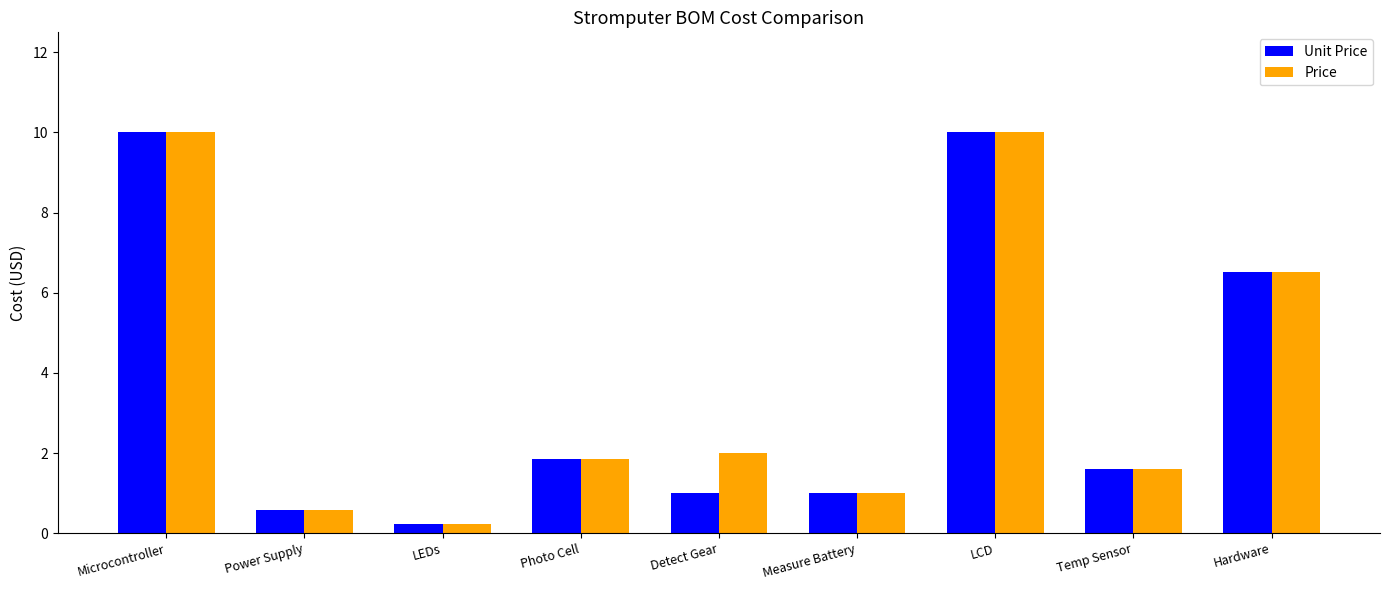

Which category has the lowest value in the Price series?

LEDs